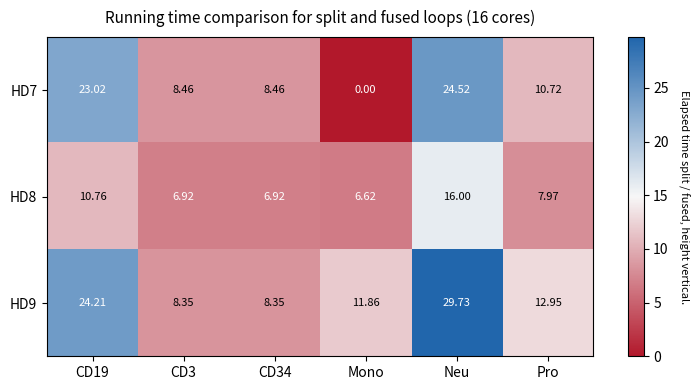

At which category is the sum across all series the highest?

Neu